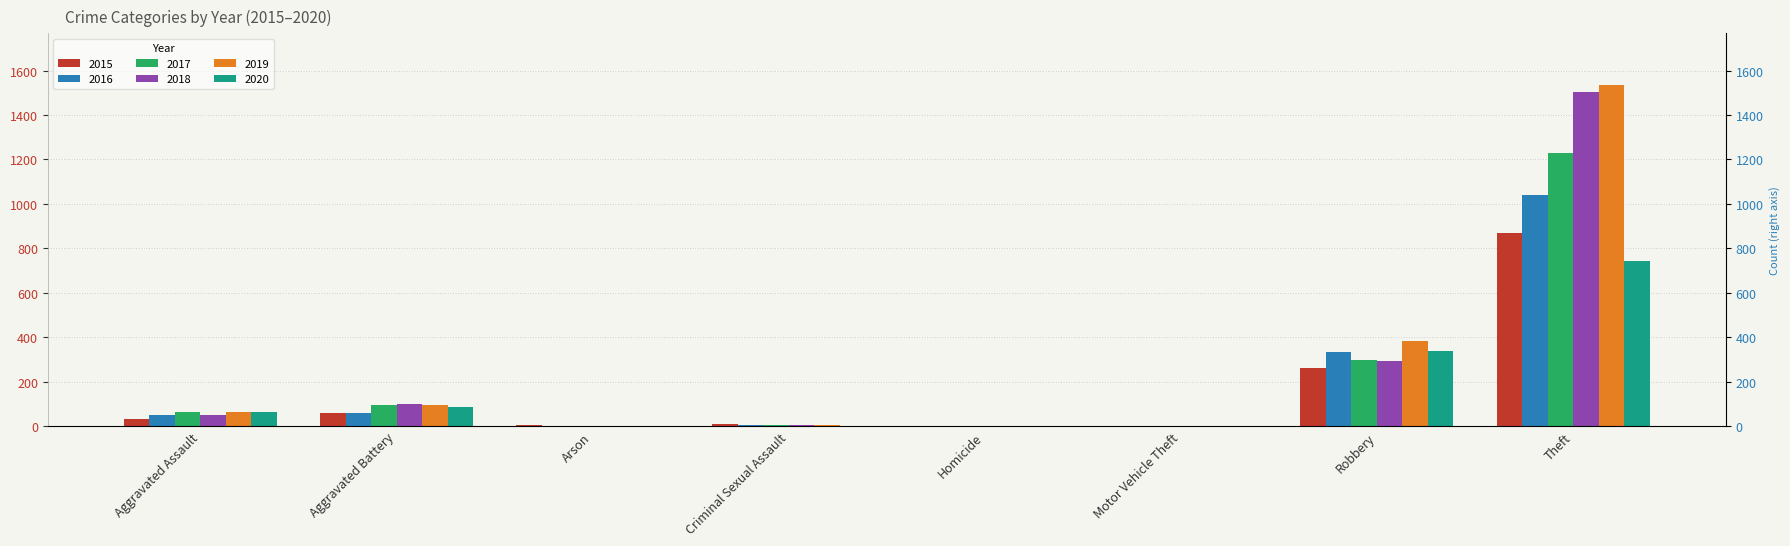

Is it true that 2016 equals 48 at Aggravated Assault?

True